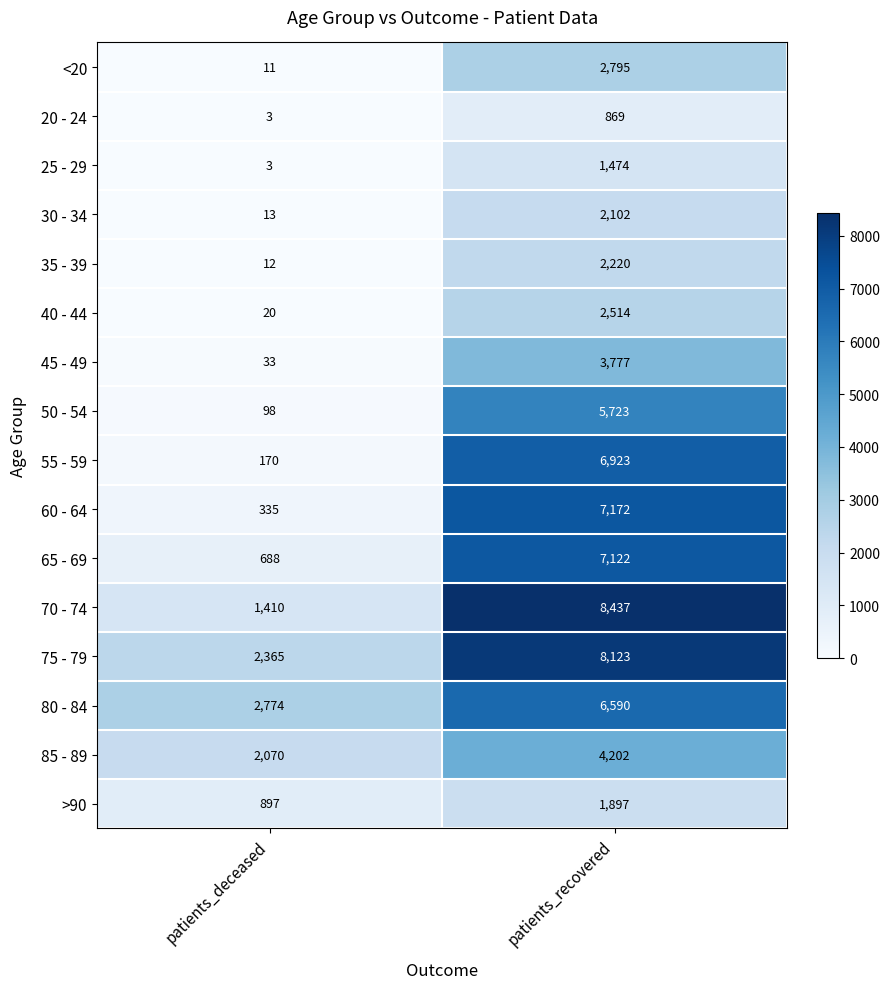

Which series changed the most between patients_deceased and patients_recovered?

70 - 74